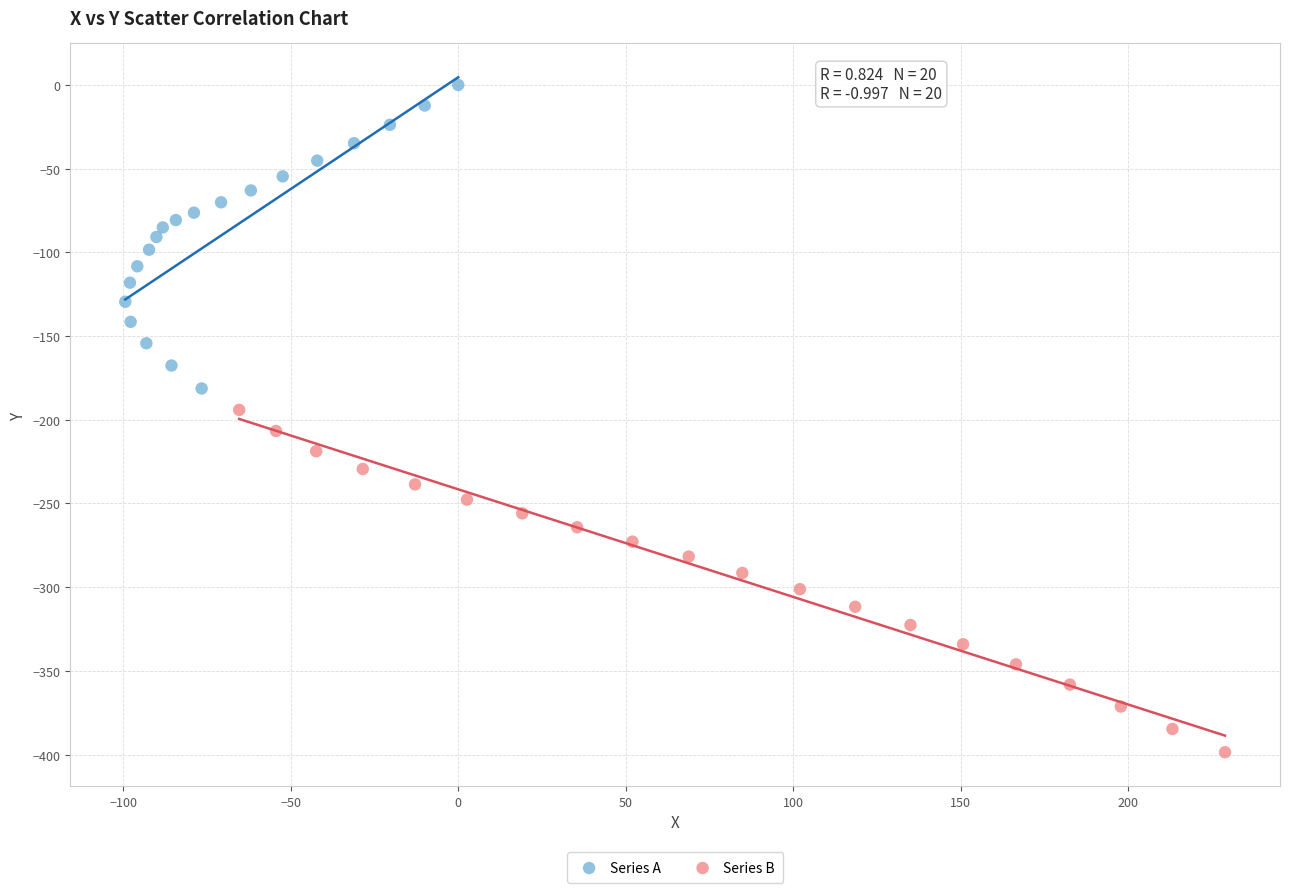

Which series contains the lowest Y value?

Series B